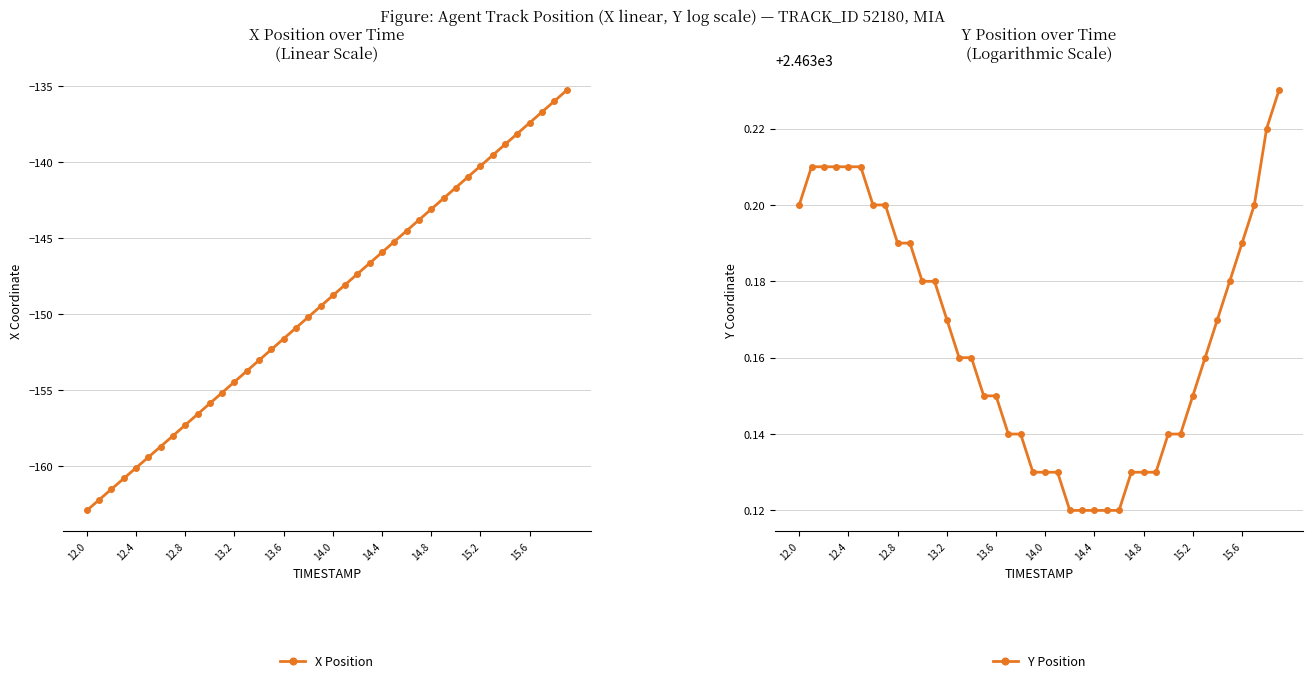

What is the highest value of the X Position series?

-135.3